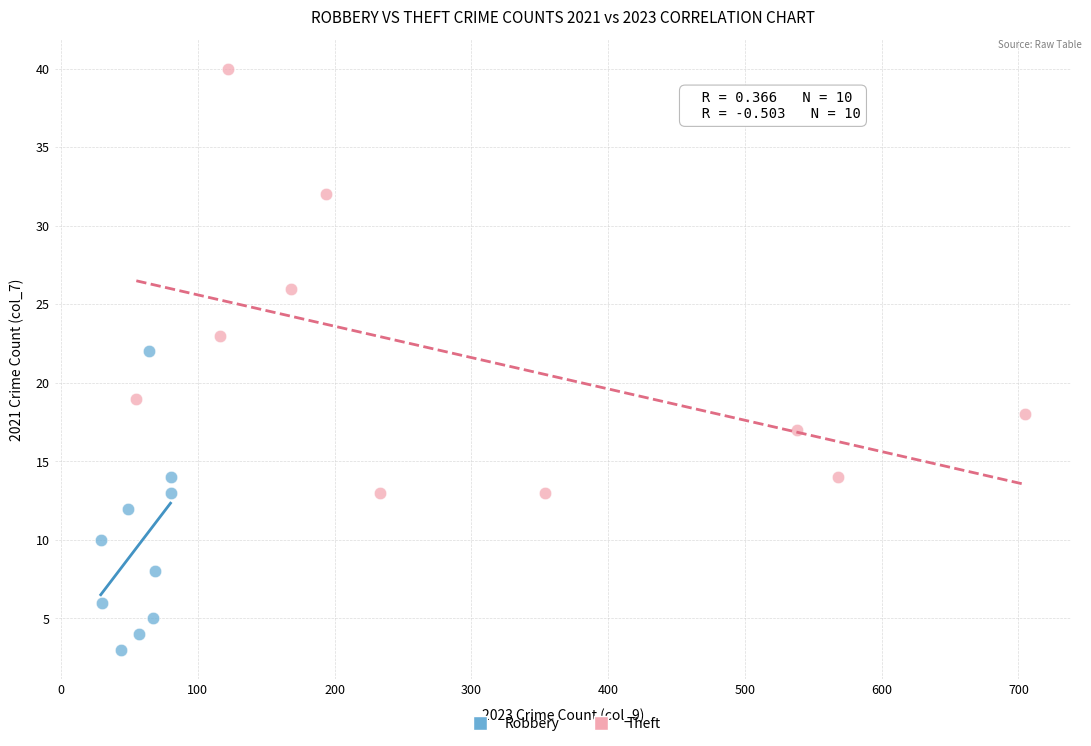

Which series reaches the maximum Y coordinate?

Theft